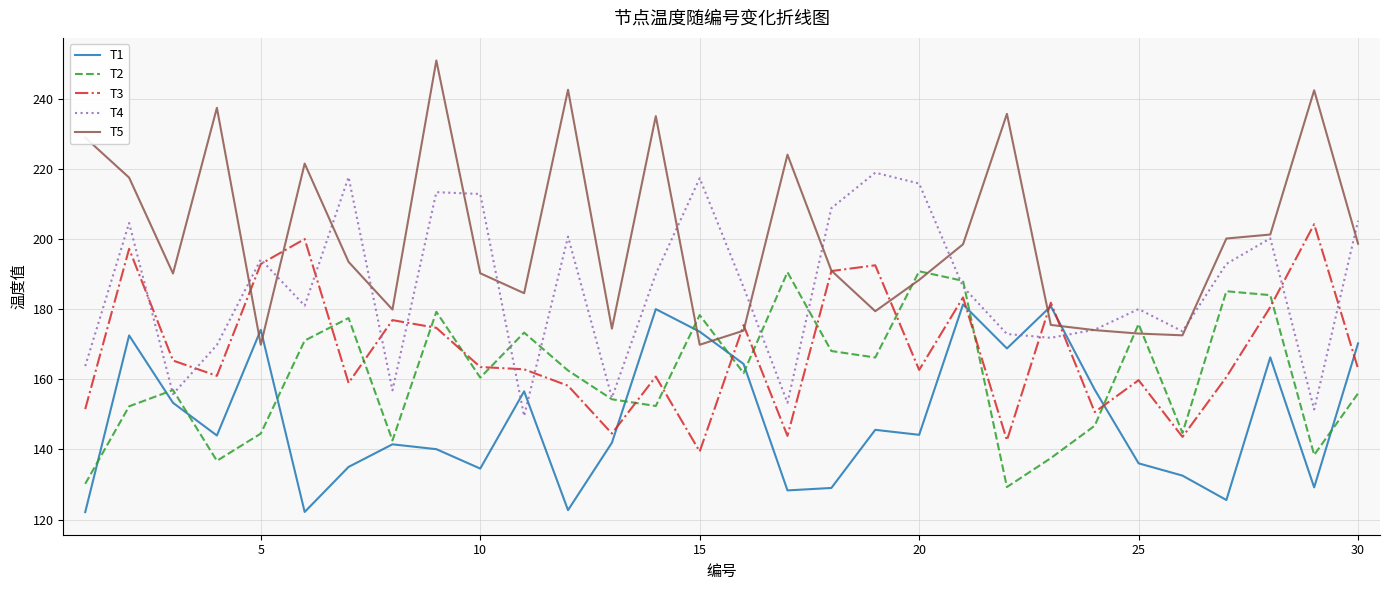

True or false: T5 and T2 intersect in this chart.

True